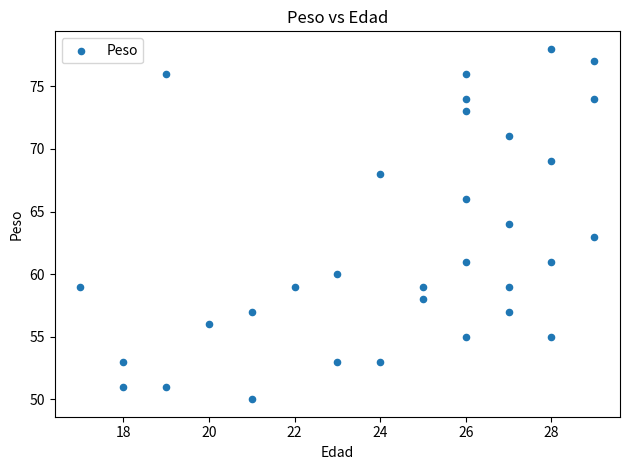

What is the range of X values (max minus min)?

12